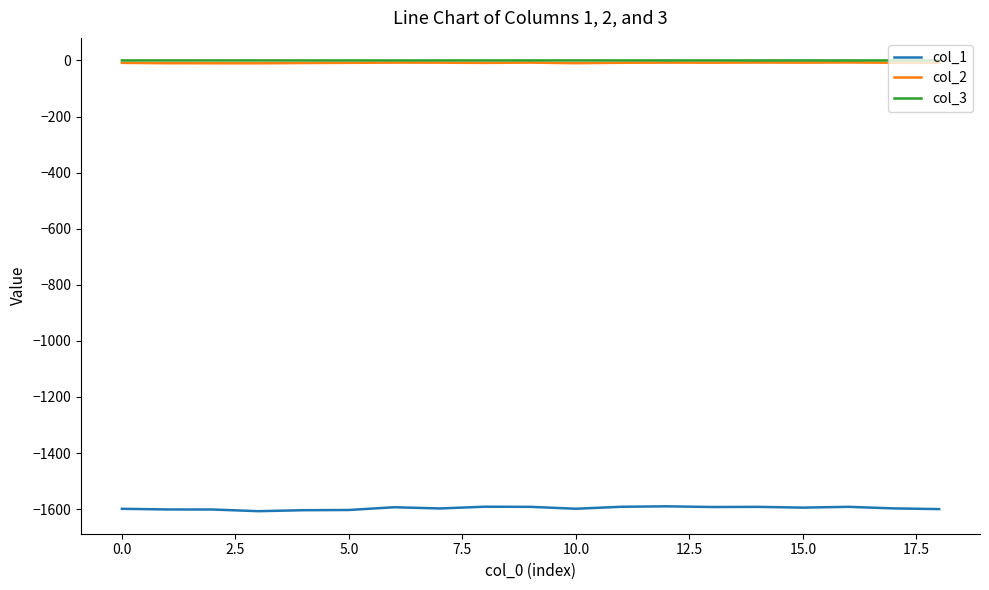

True or false: col_2 and col_1 intersect in this chart.

False